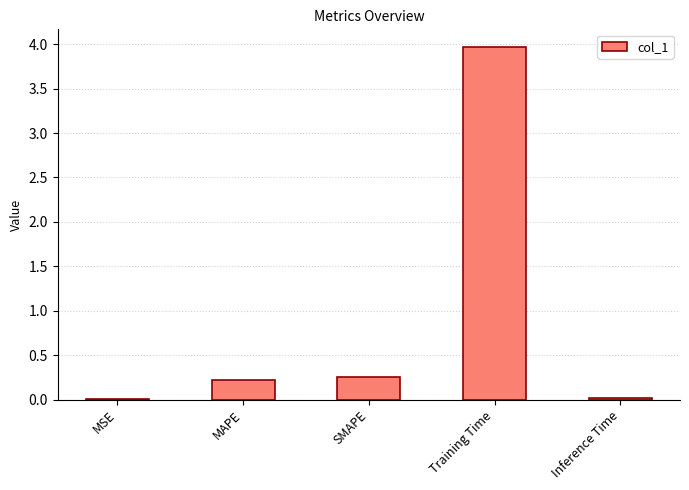

What is the sum of all values?

4.5